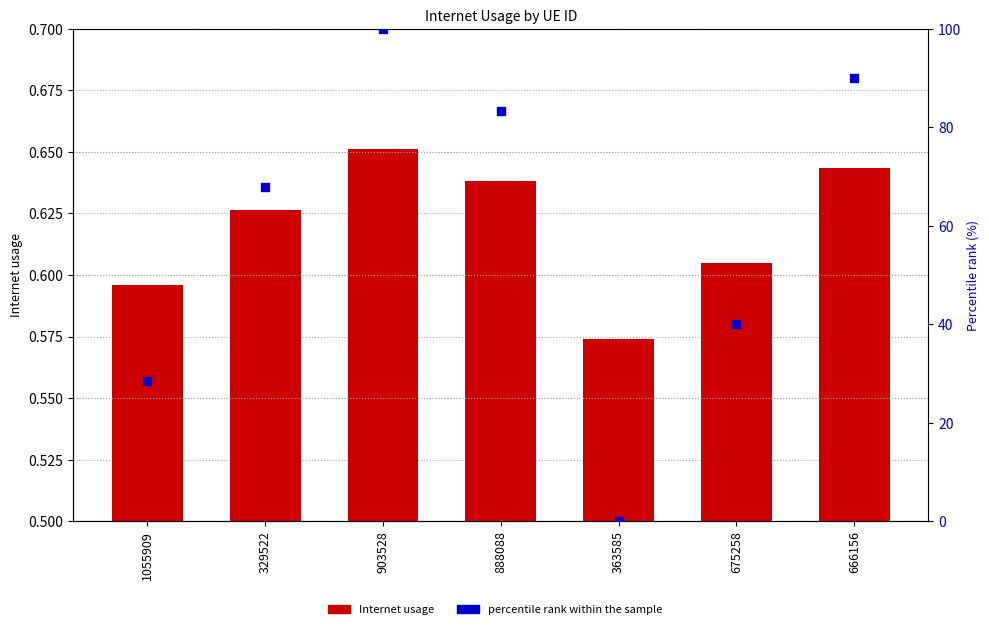

Which series has the widest spread of Y values?

percentile rank within the sample